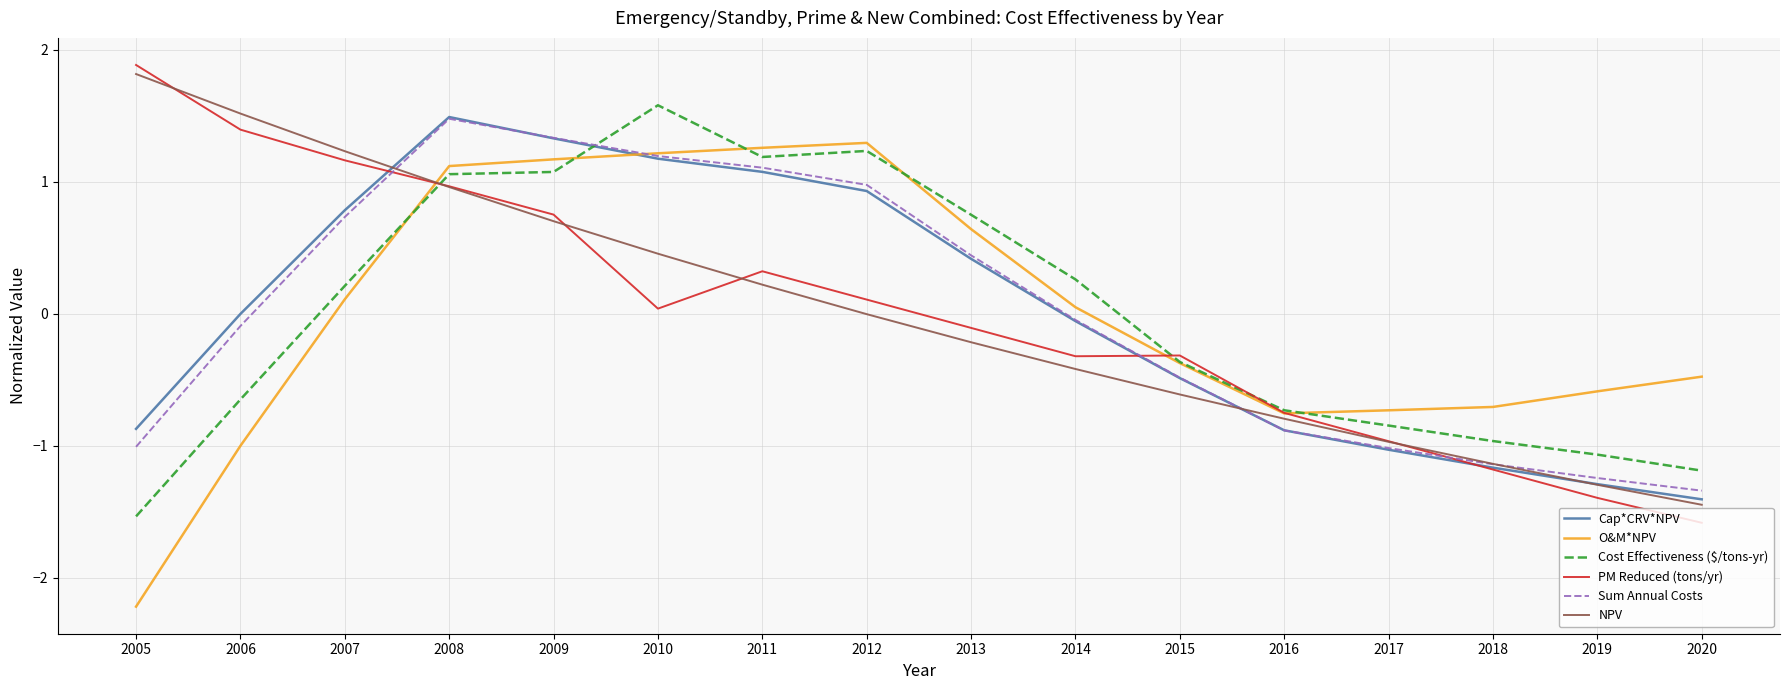

After their last crossing, which series has the higher values: Cost Effectiveness ($/tons-yr) or Cap*CRV*NPV?

Cost Effectiveness ($/tons-yr)